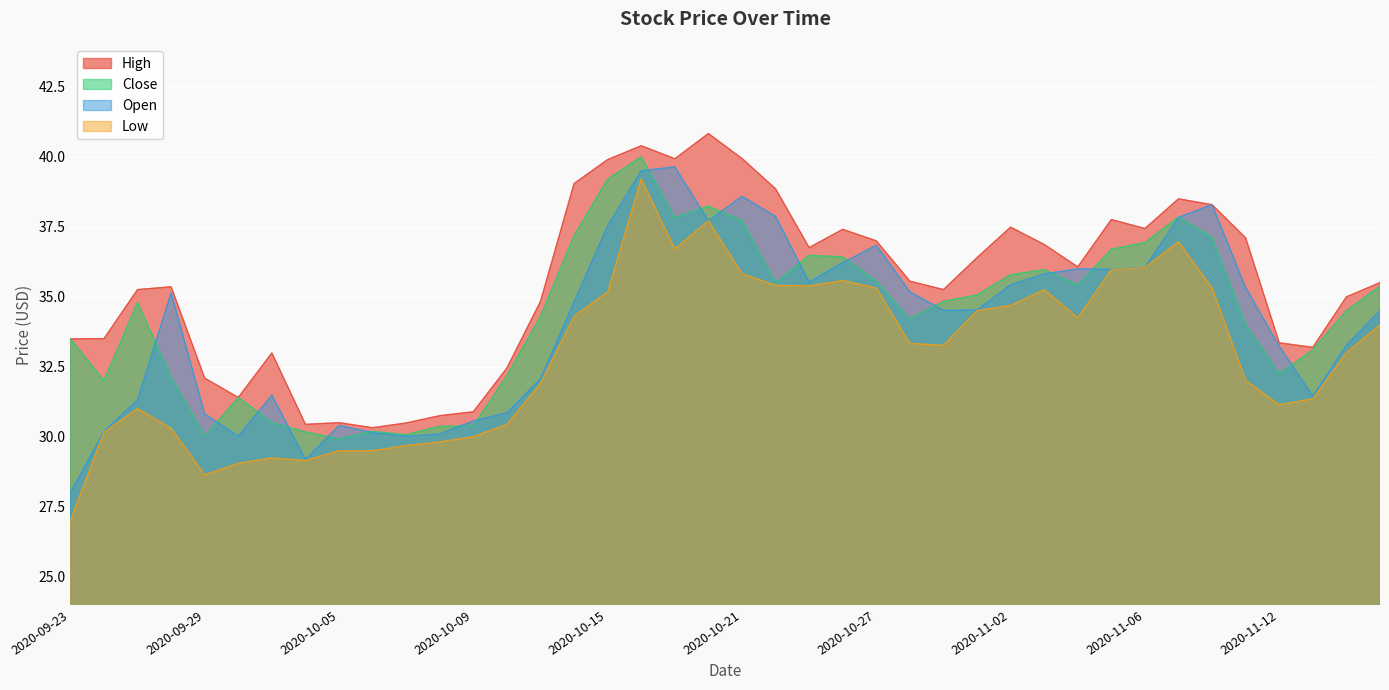

At which category does High reach its first local peak?

2020-09-28